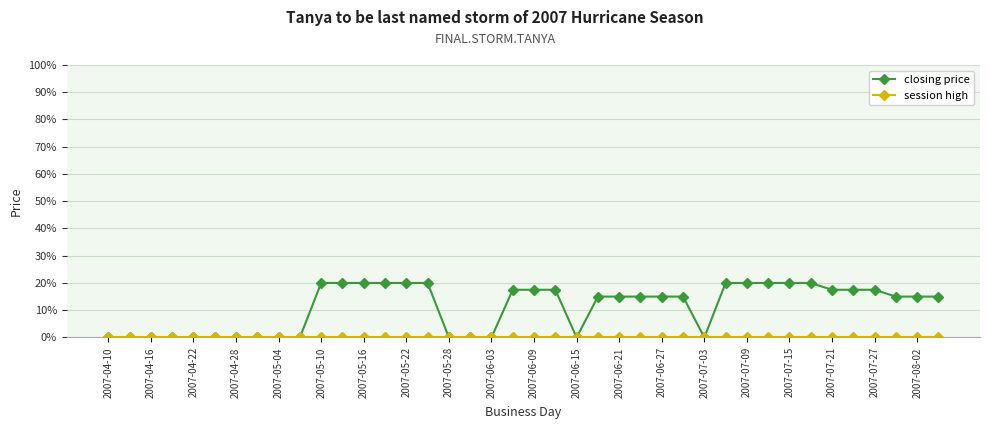

At how many categories does at least one series exceed 11?

25